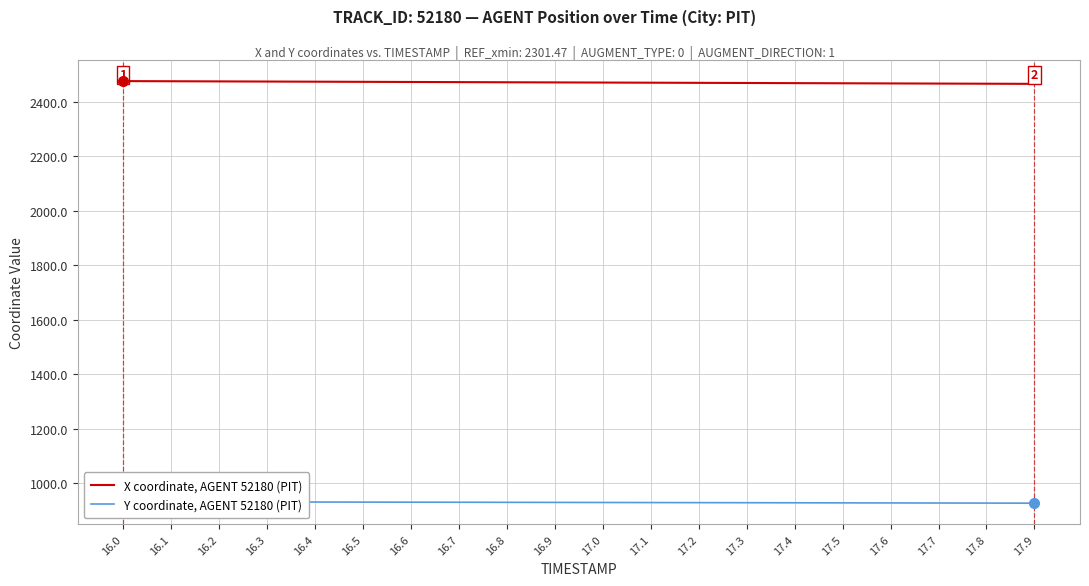

What is the spread (max minus min) of values at 16.8?

1541.1